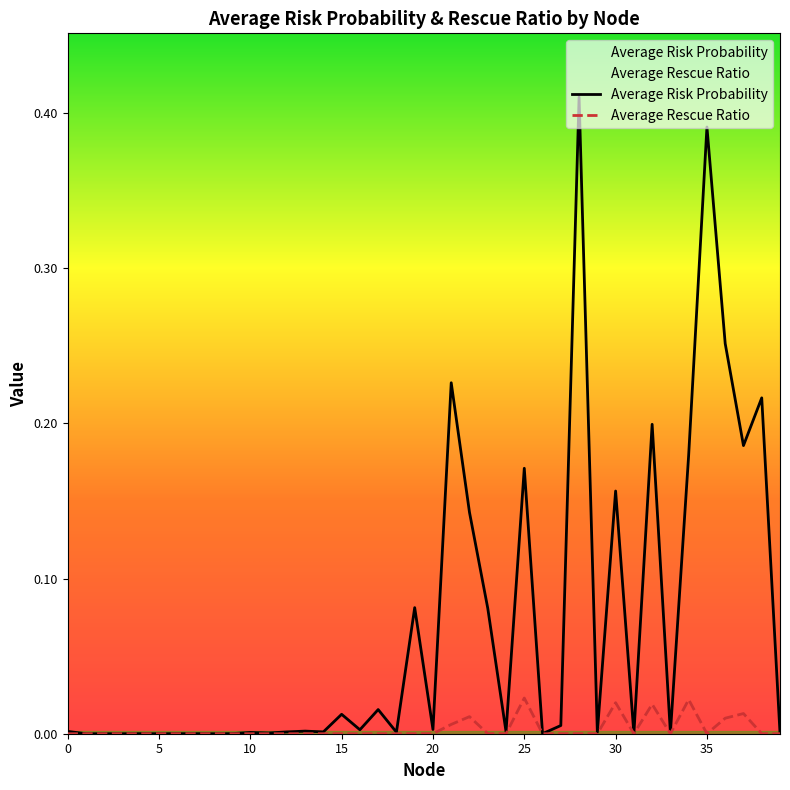

What is the difference between the second highest and second lowest values in the Average Risk Probability series?

0.4